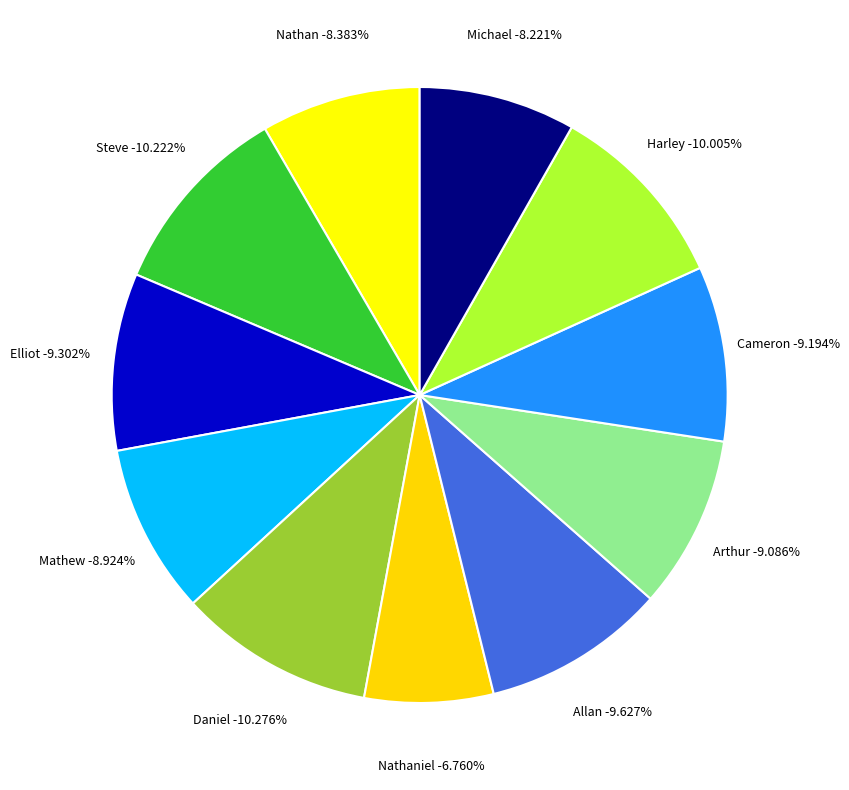

Is it true that Cameron is 15% of the pie?

False